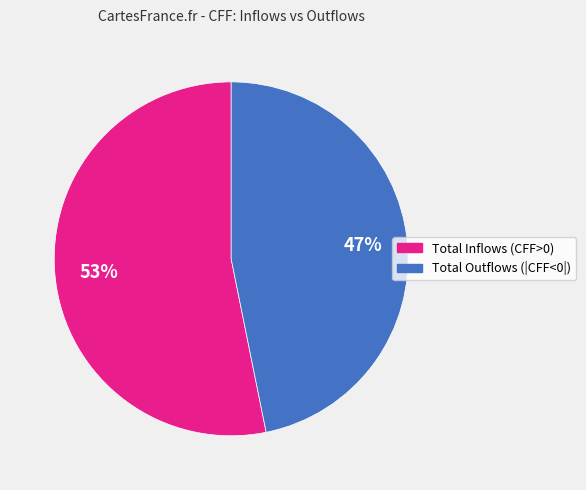

To the nearest percent, what is the average slice percentage?

50%